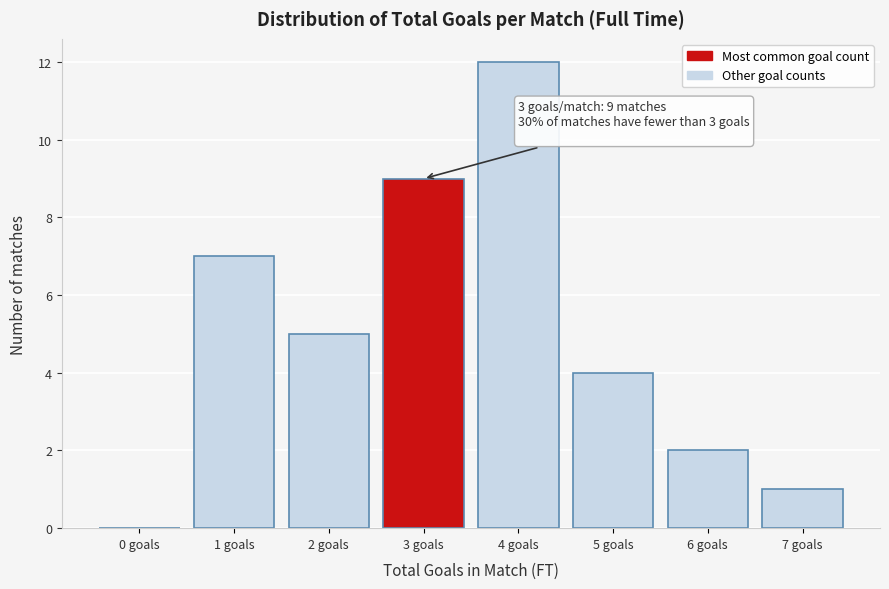

Reading left to right, what are all the values shown in this chart?

0 goals=0	1 goals=7	2 goals=5	3 goals=9	4 goals=12	5 goals=4	6 goals=2	7 goals=1